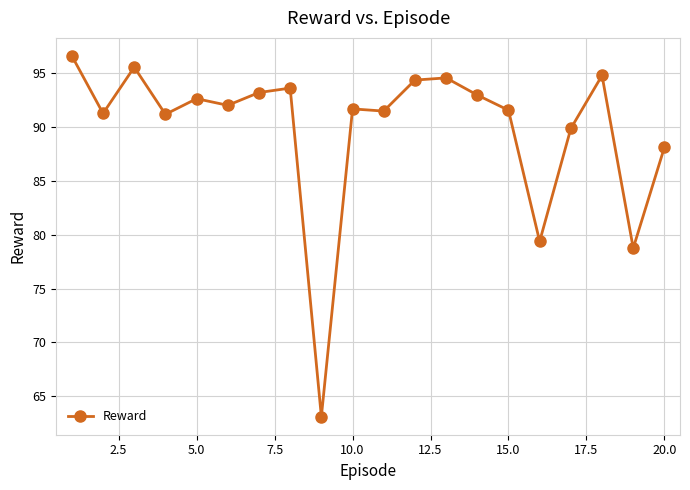

What is the value of the 16th point from the left?

79.4